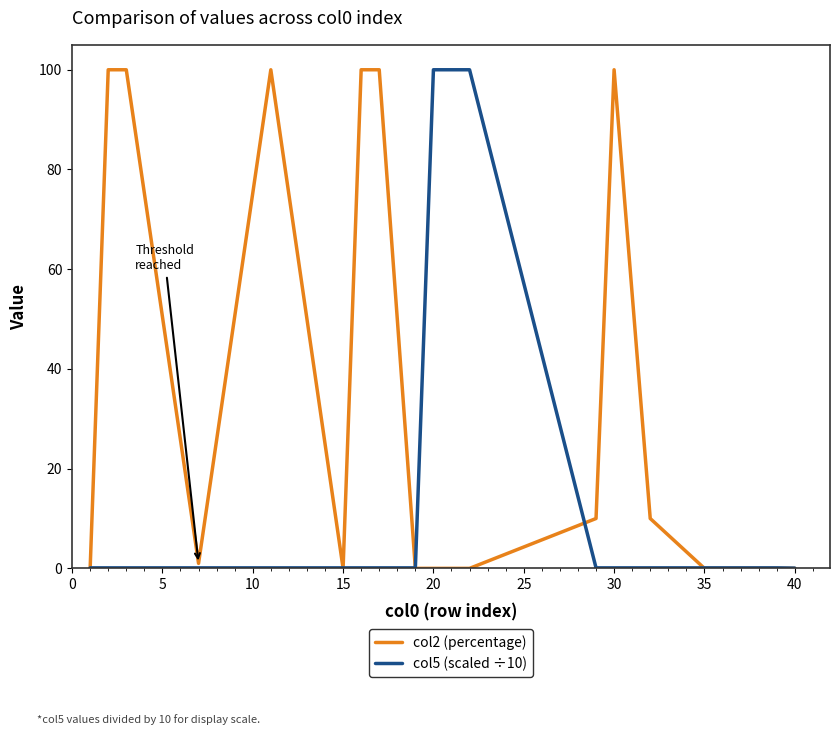

Rank the series by their average value, from lowest to highest.

col5 (scaled ÷10), col2 (percentage)